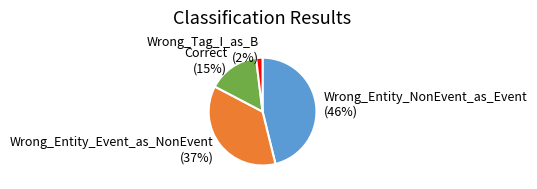

Combined, do Wrong_Entity_Event_as_NonEvent and Correct account for over 50%?

Yes